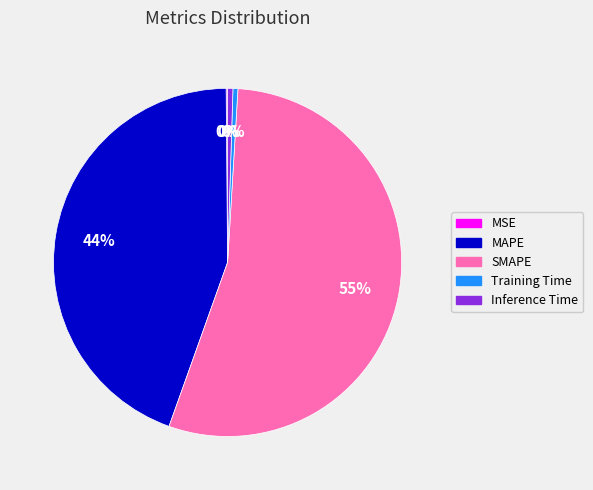

Which has a higher value, SMAPE or Inference Time?

SMAPE